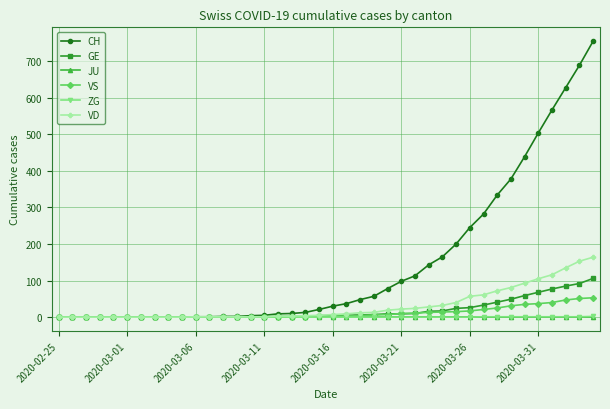

Which series has the largest range (max minus min)?

CH